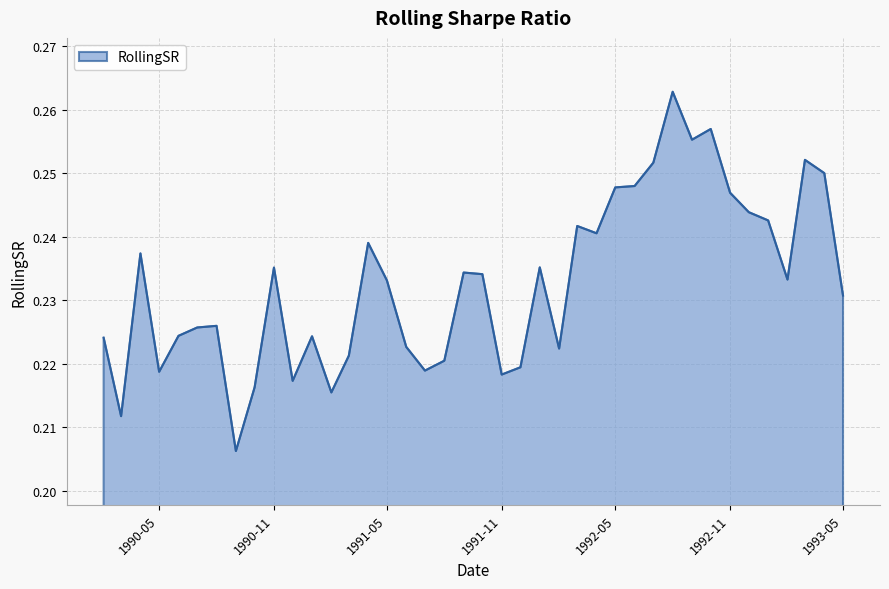

How many lines are shown in the chart?

1